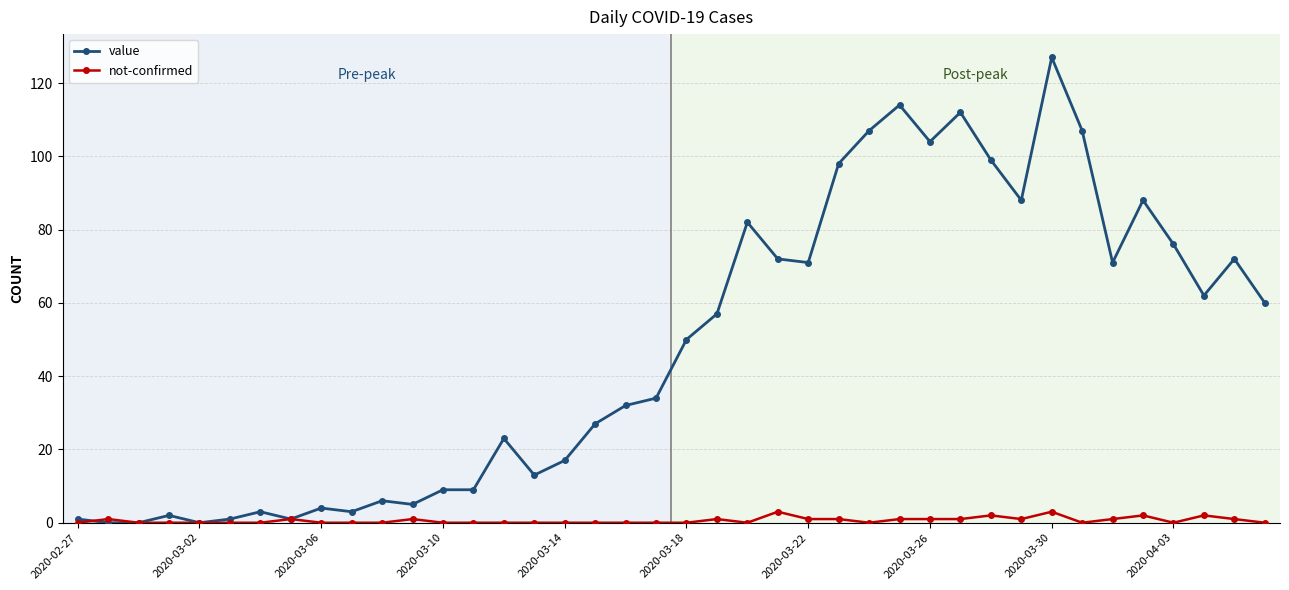

What is the greatest value displayed?

127